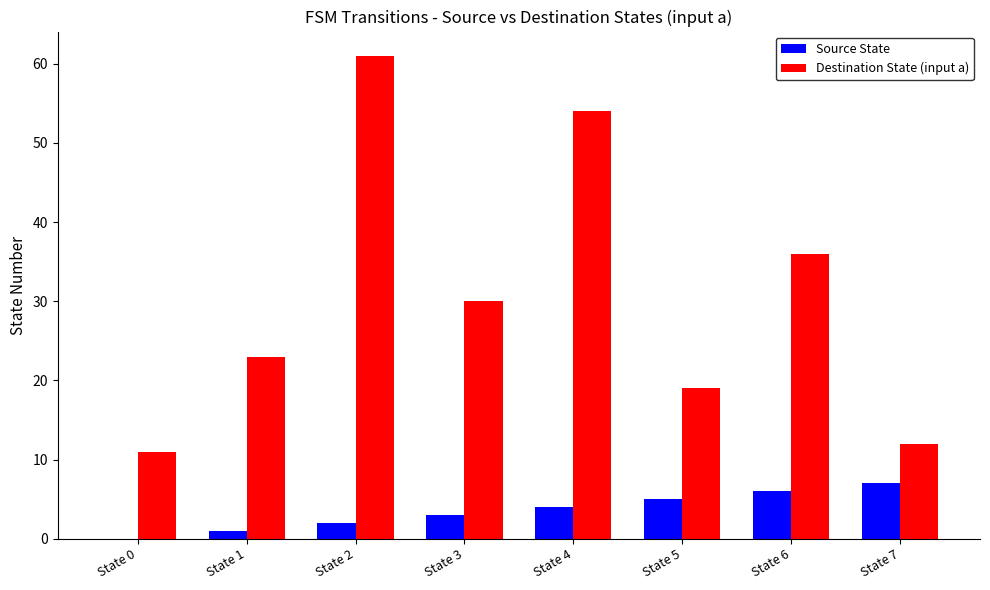

Count the number of data series in this chart.

2